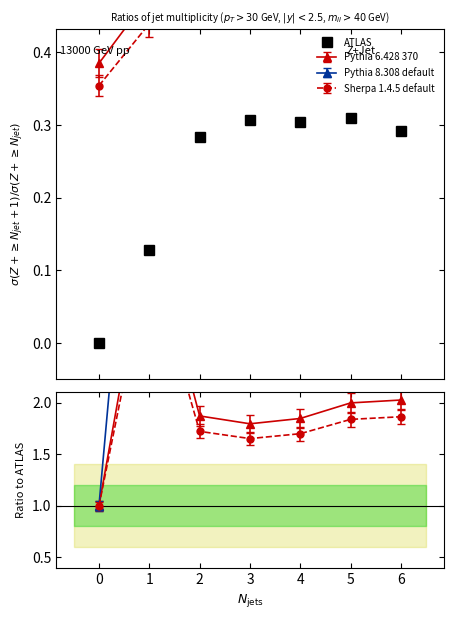

The chart shows a value of 0.2 at 0. True or false?

False